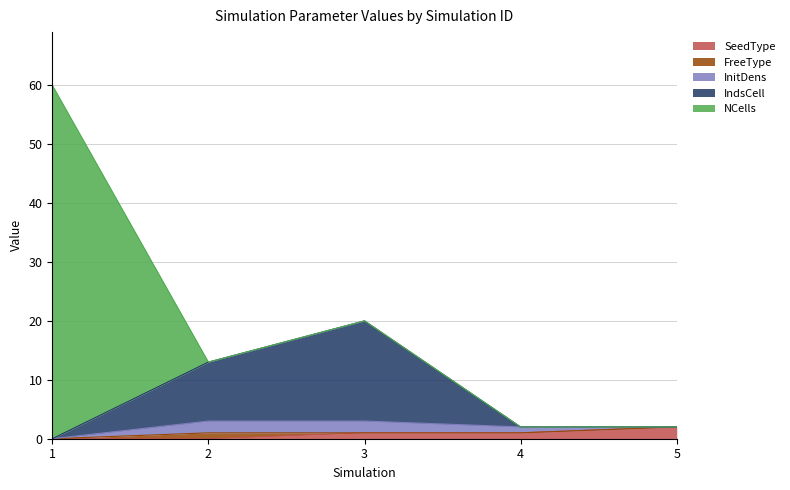

What is the value of the FreeType point at the 2nd from the left?

1